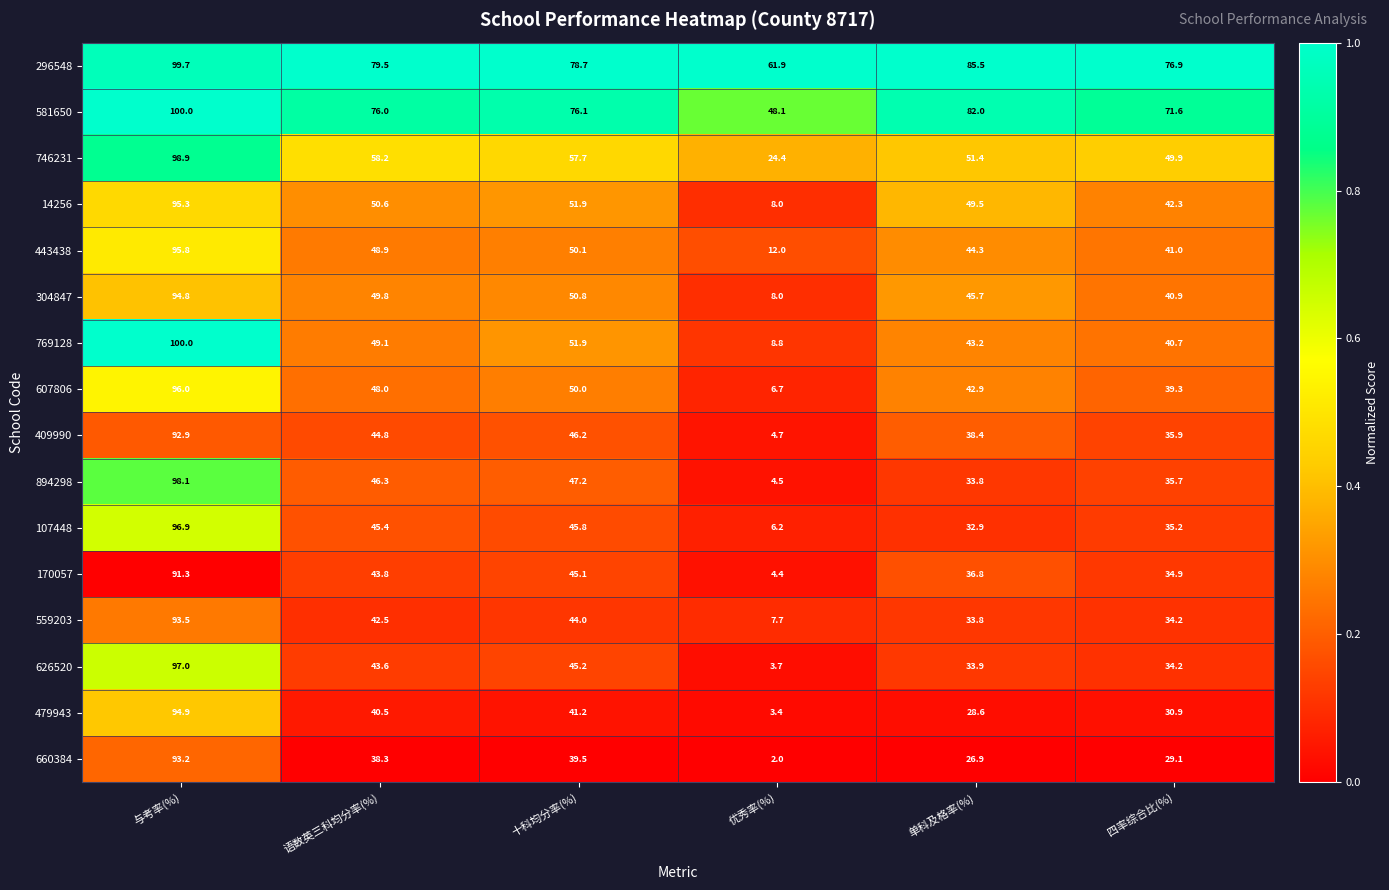

What is the sum of the 409990 values at 十科均分率(%) and 优秀率(%)?

50.9